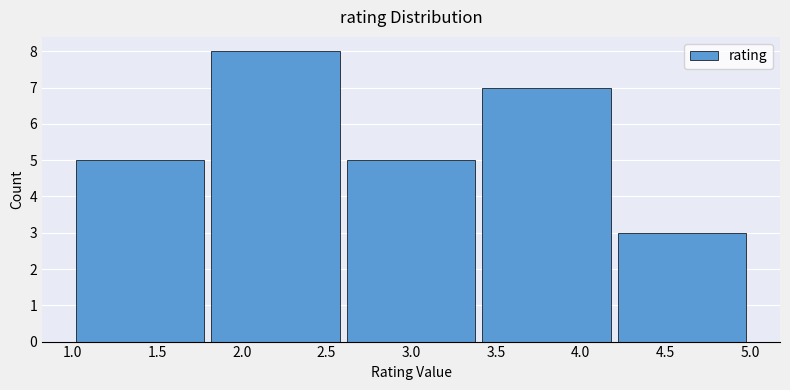

What is the height of the bar covering 3.4 to 4.2 on the x-axis? The values are not printed on the chart, so give them approximately, as read against the axis.

7